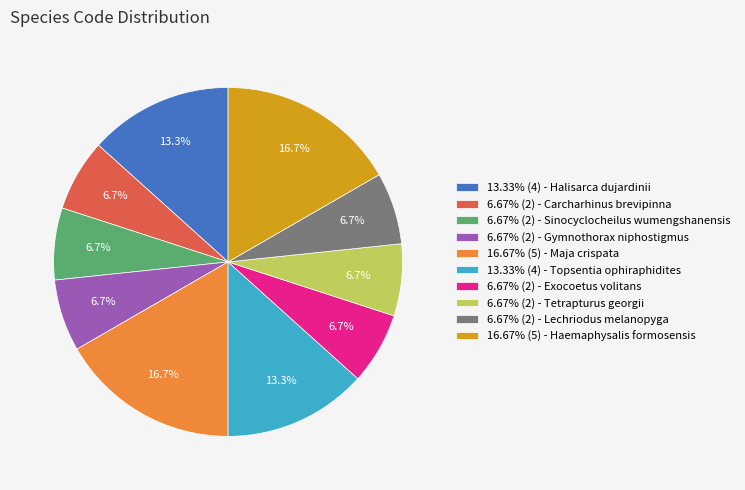

Approximately how many times larger is the value at 6.67% (2) - Sinocyclocheilus wumengshanensis compared to 6.67% (2) - Carcharhinus brevipinna?

1.0